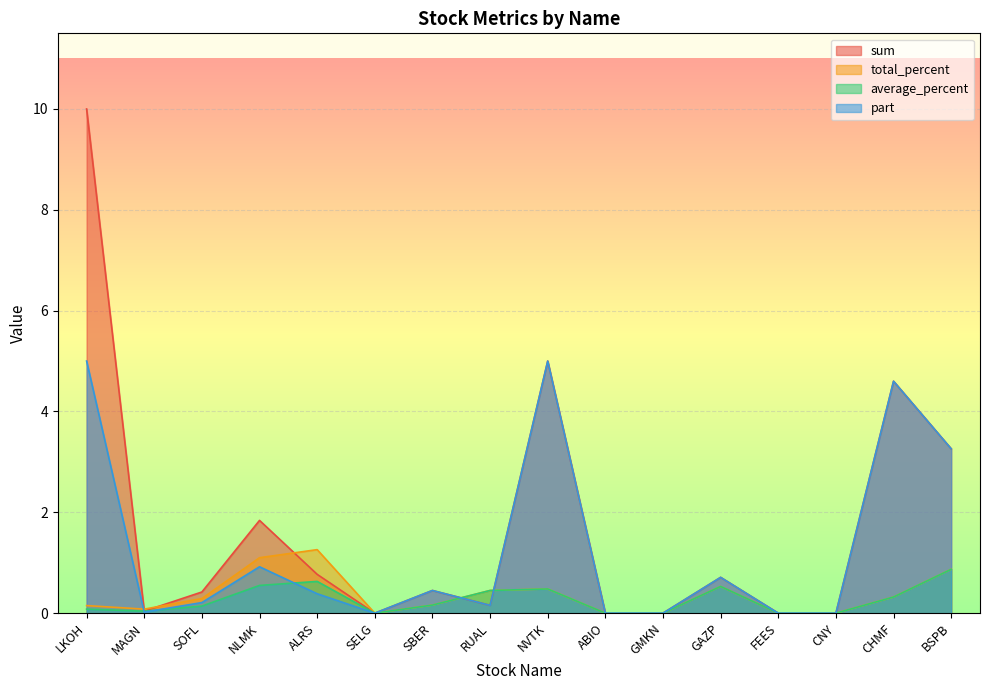

Which category has the lowest value in the average_percent series?

SELG